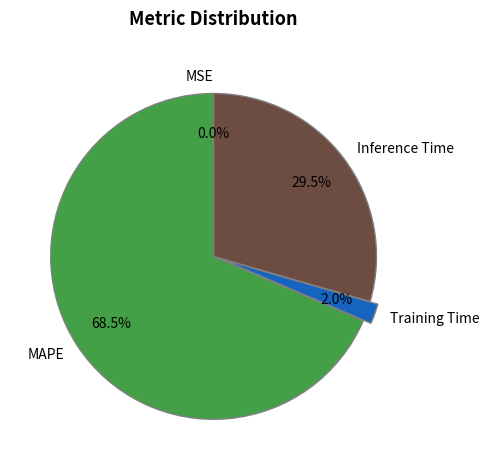

Which slice is the largest?

MAPE